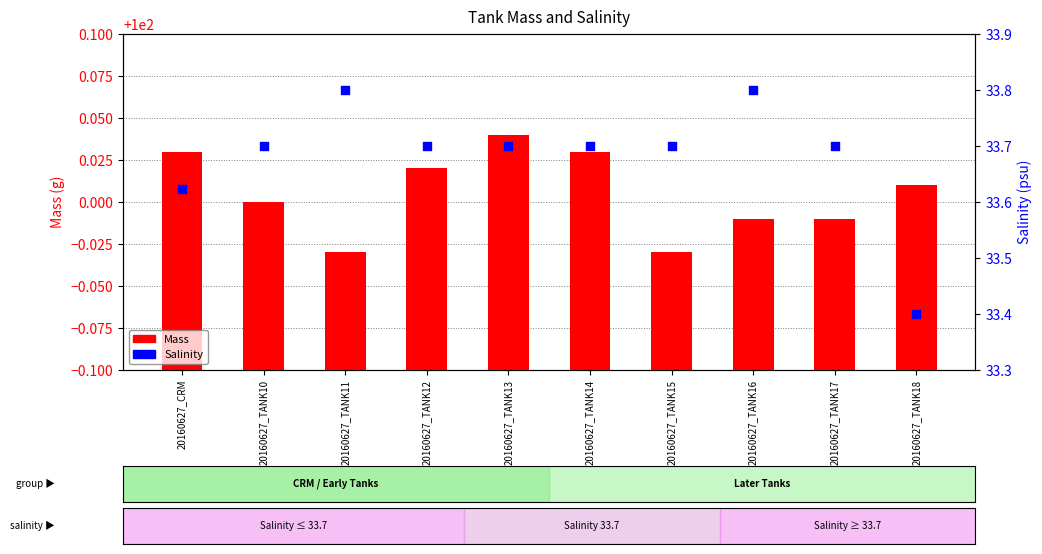

At how many categories does at least one series exceed 93?

10